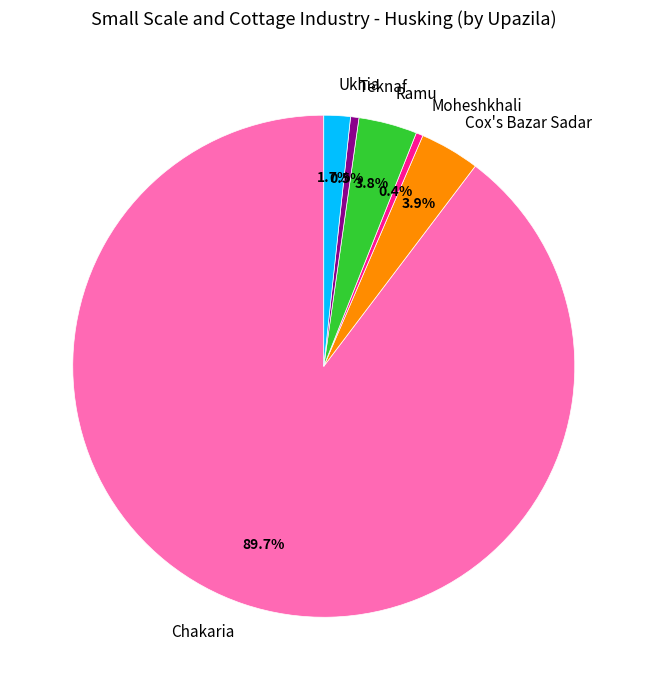

Which category has the biggest portion of the pie?

Chakaria